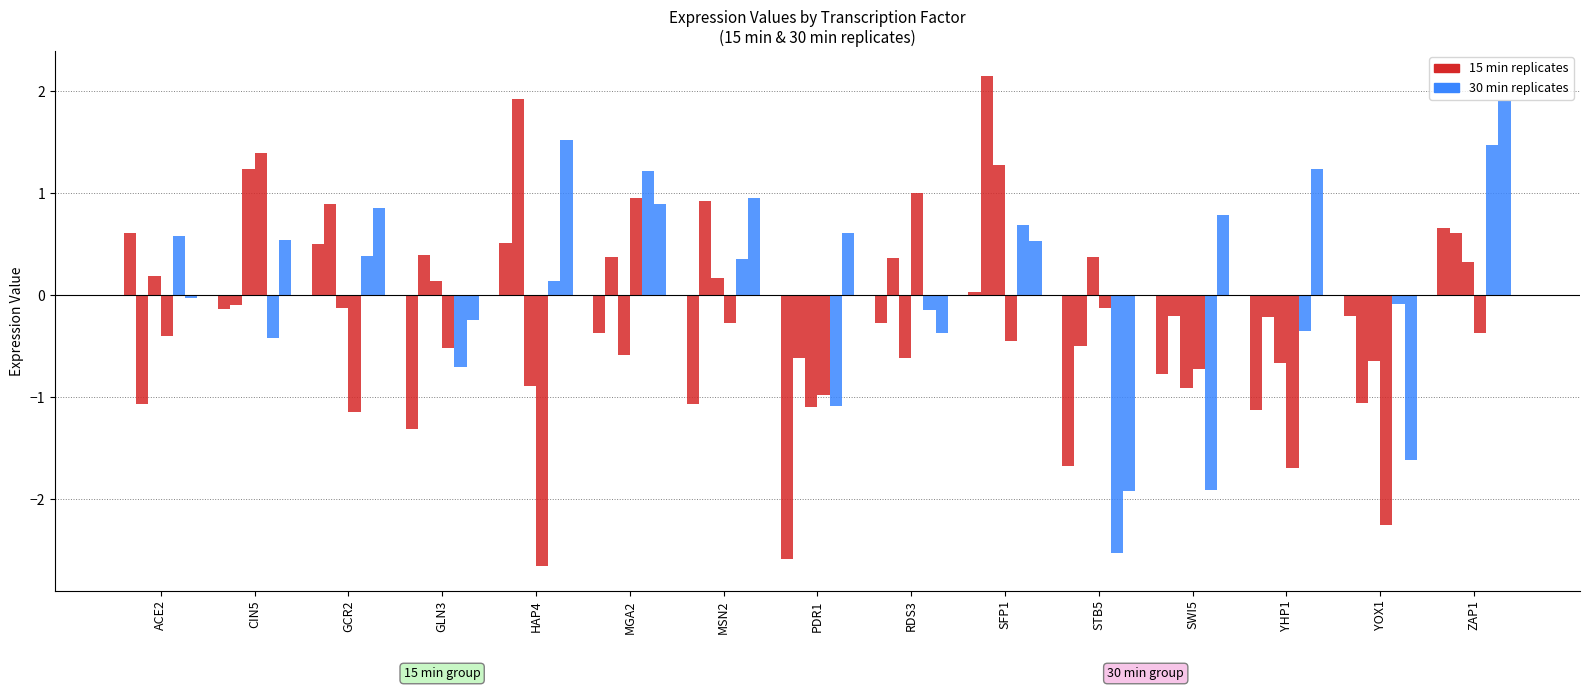

What is the label of the 4th bar from the right?

SWI5